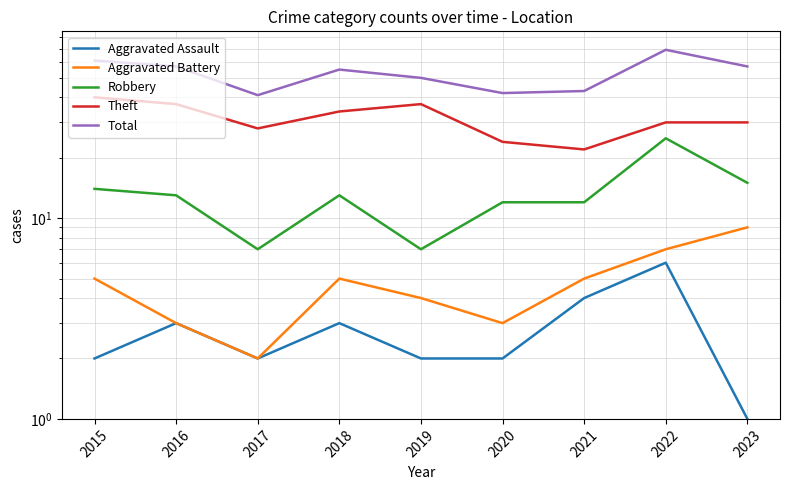

At which label does Robbery reach its minimum?

2017